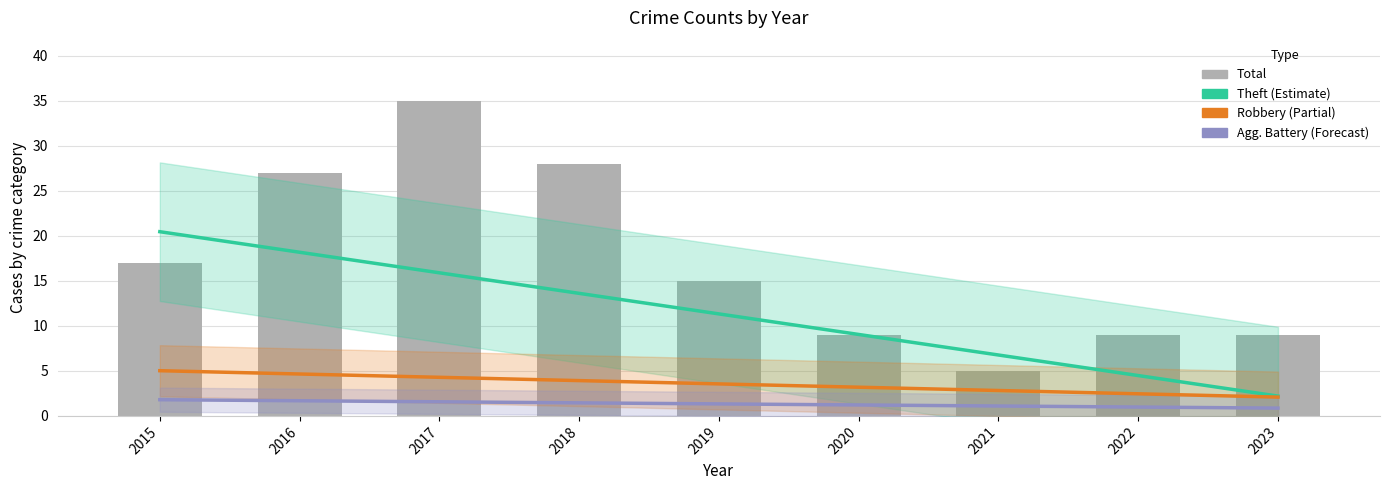

Which series has the widest spread of values?

Total